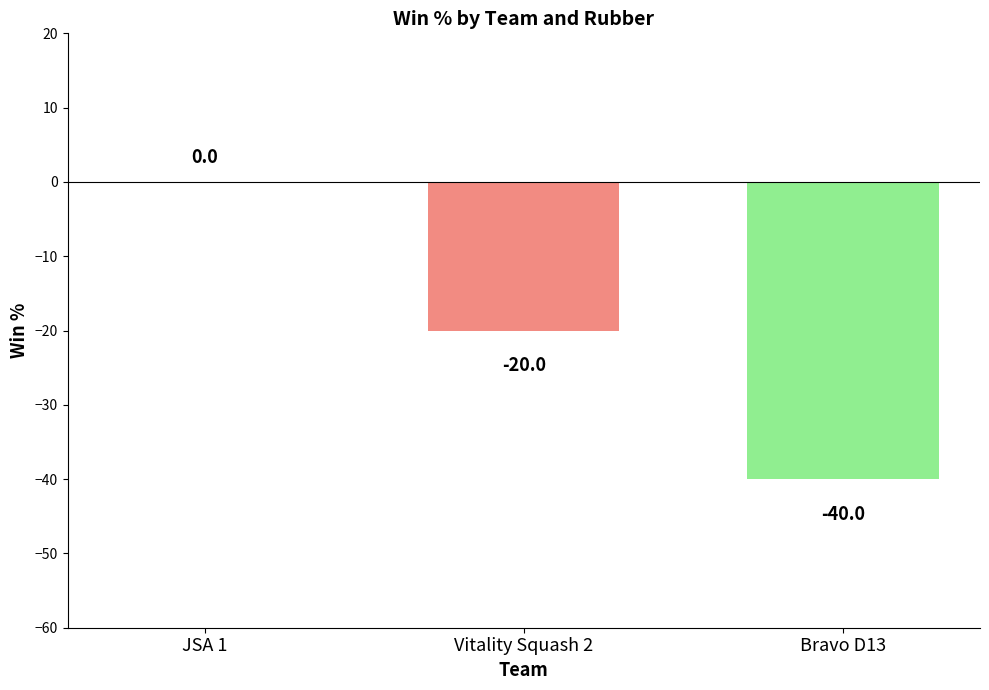

What is the sum of the values at Bravo D13 and Vitality Squash 2?

-60